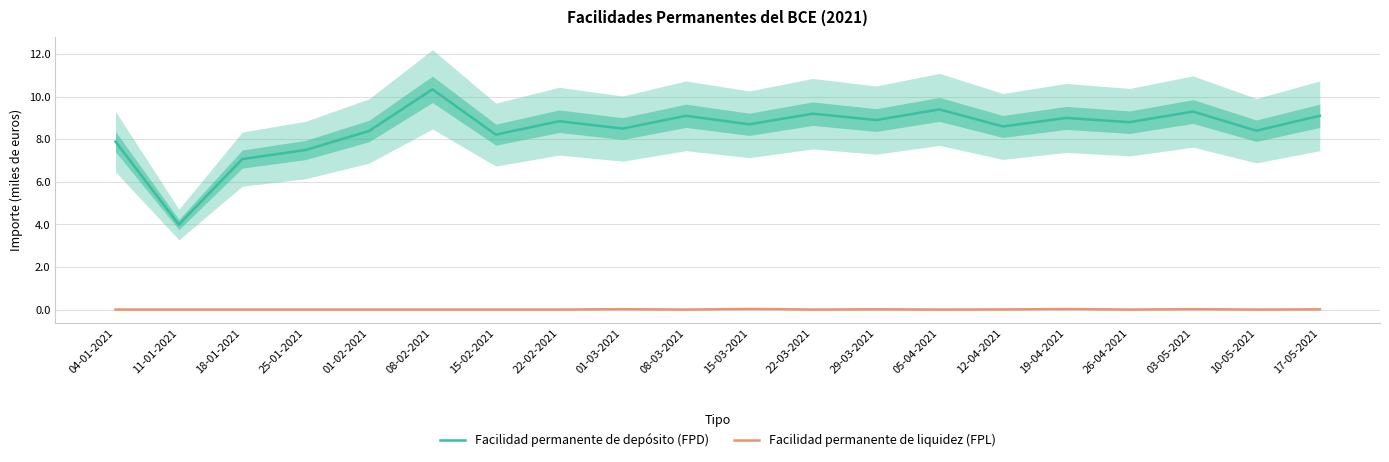

What are all the series names shown in the legend?

Facilidad permanente de depósito (FPD), Facilidad permanente de liquidez (FPL)